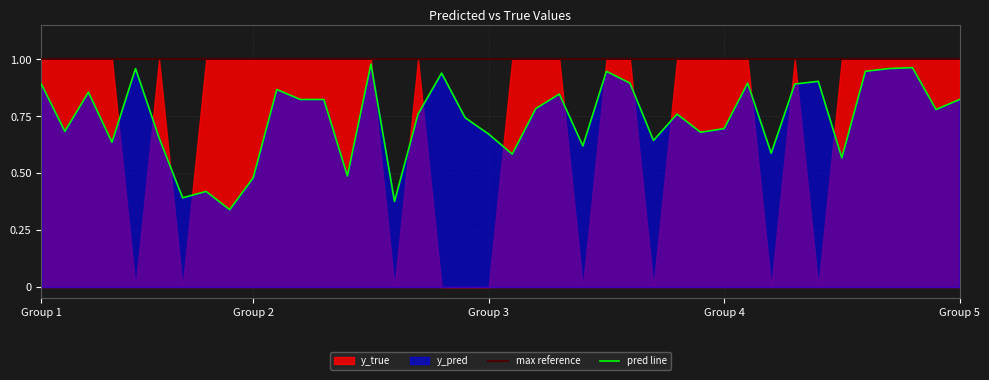

Is it true that pred line equals 1.1 at Group 4?

False